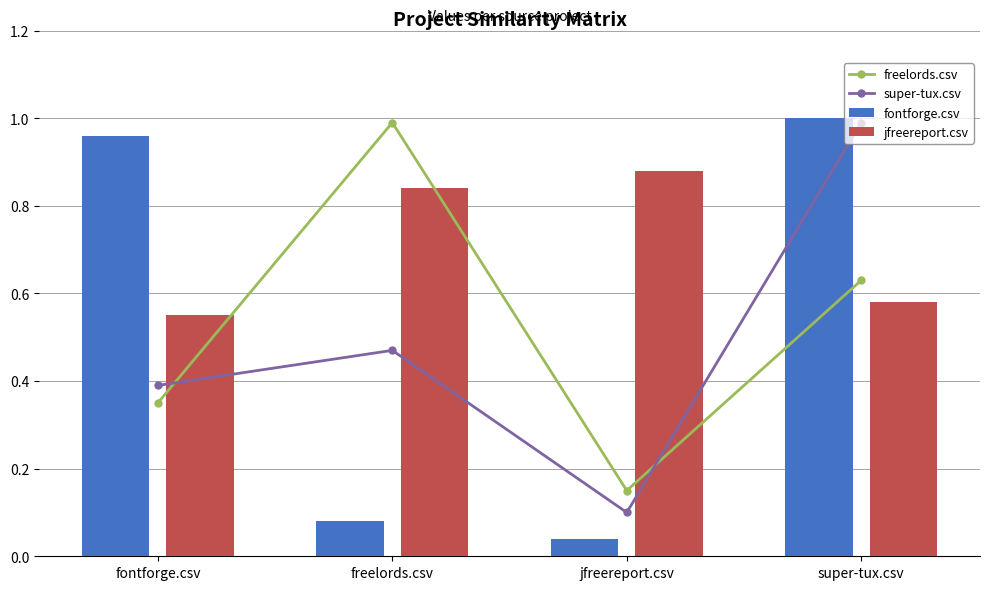

At which label is fontforge.csv closest to 0?

jfreereport.csv